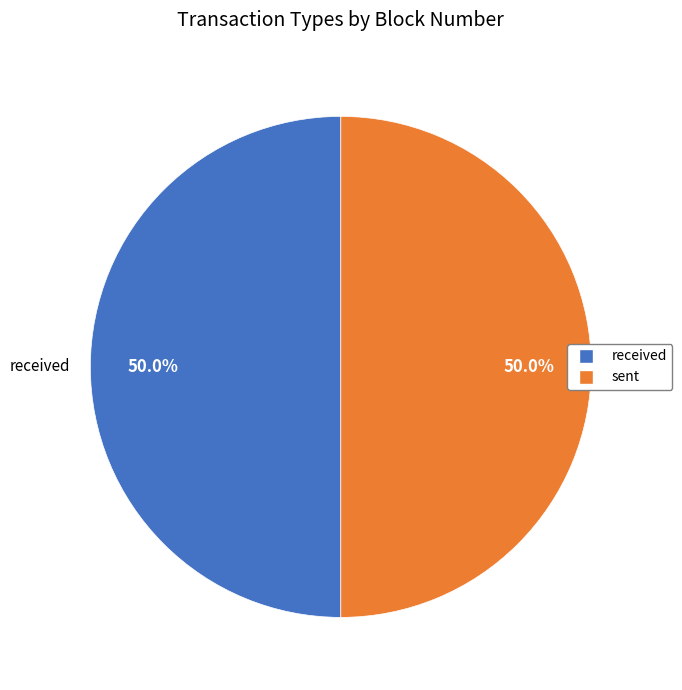

Approximately how many times larger is the value at received compared to sent?

1.0